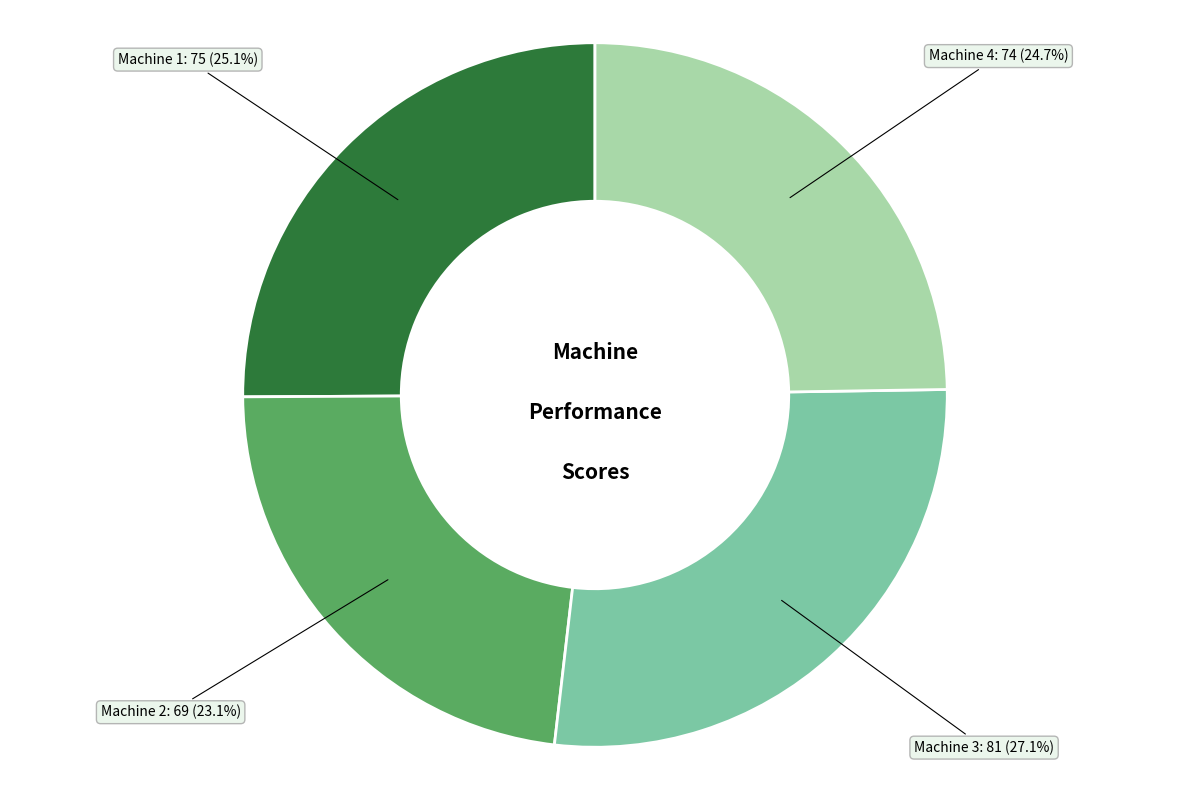

Is there a majority slice in this chart?

No